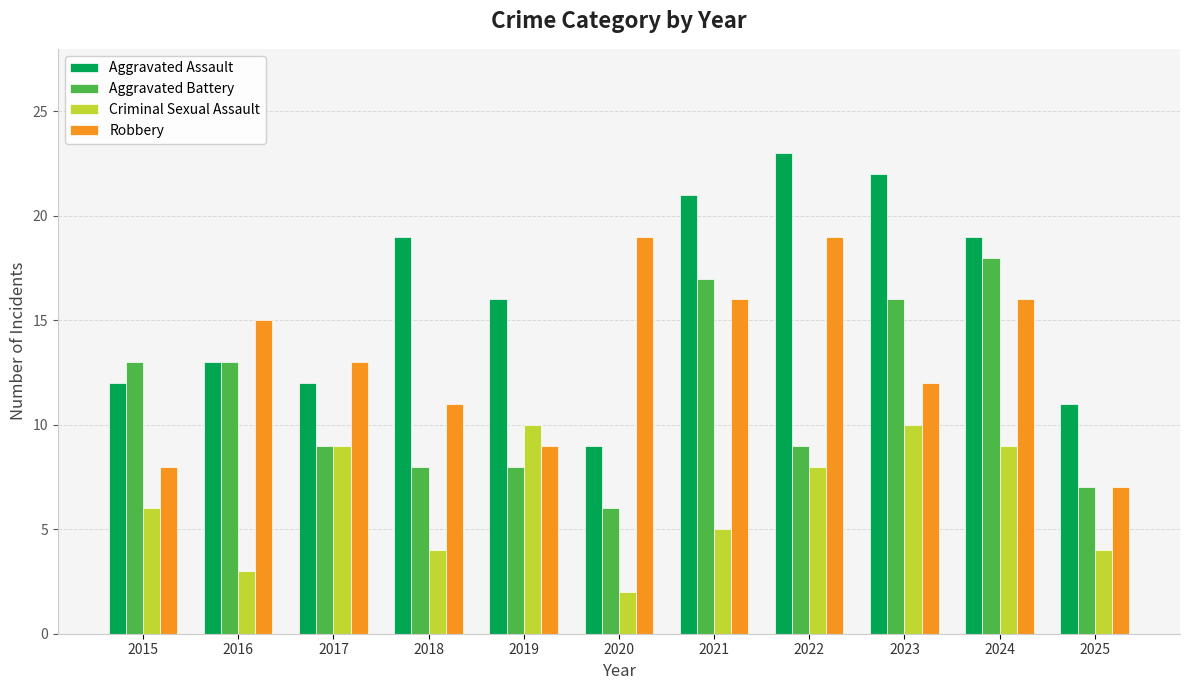

Reading left to right, extract all data points from this chart.

Aggravated Assault: 2015=12	2016=13	2017=12	2018=19	2019=16	2020=9	2021=21	2022=23	2023=22	2024=19	2025=11
Aggravated Battery: 2015=13	2016=13	2017=9	2018=8	2019=8	2020=6	2021=17	2022=9	2023=16	2024=18	2025=7
Criminal Sexual Assault: 2015=6	2016=3	2017=9	2018=4	2019=10	2020=2	2021=5	2022=8	2023=10	2024=9	2025=4
Robbery: 2015=8	2016=15	2017=13	2018=11	2019=9	2020=19	2021=16	2022=19	2023=12	2024=16	2025=7